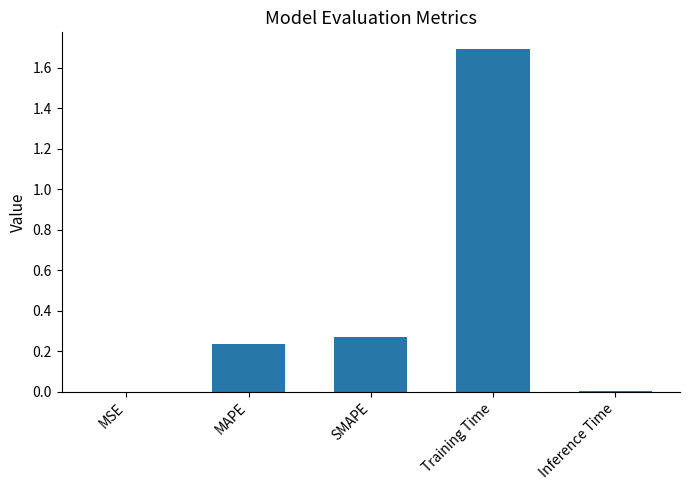

Is it true that the value at Inference Time is 0.0?

True